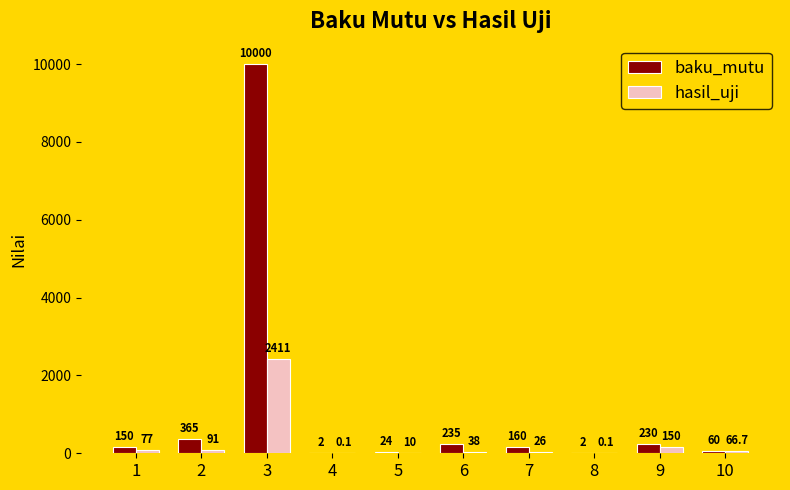

Which label corresponds to the largest value in the chart?

3